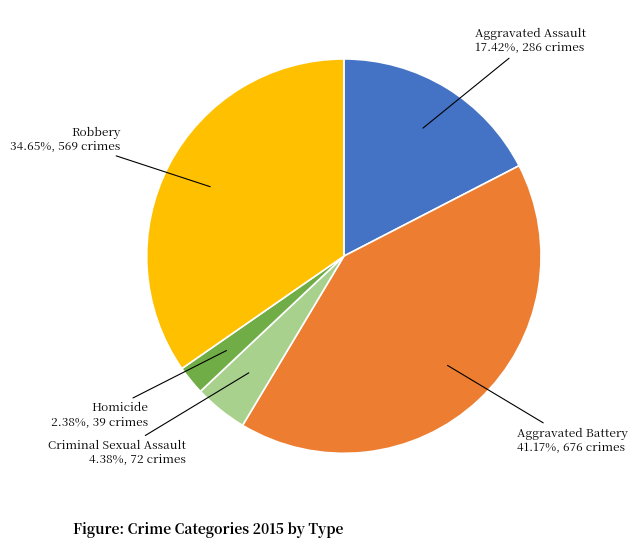

Is there a majority slice in this chart?

No